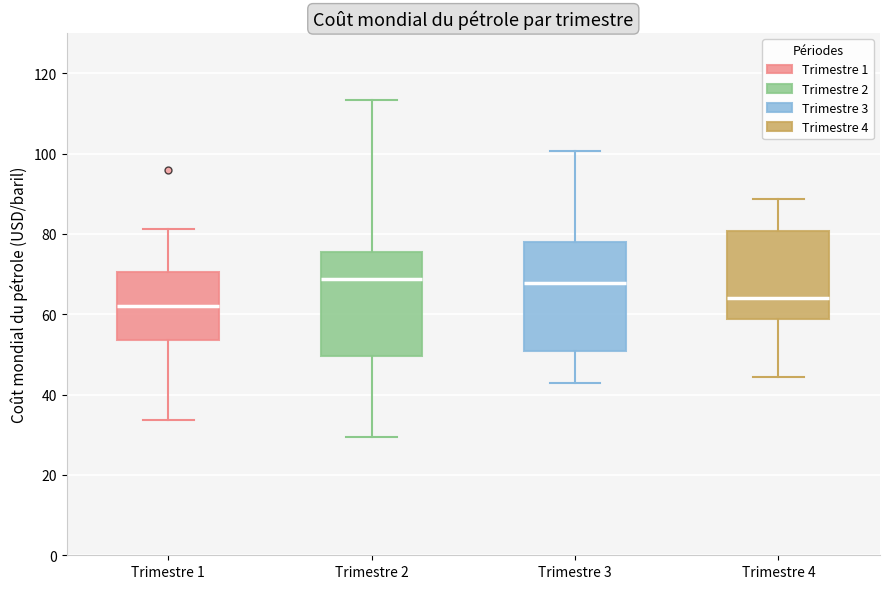

Which box has the lowest median line?

Trimestre 1